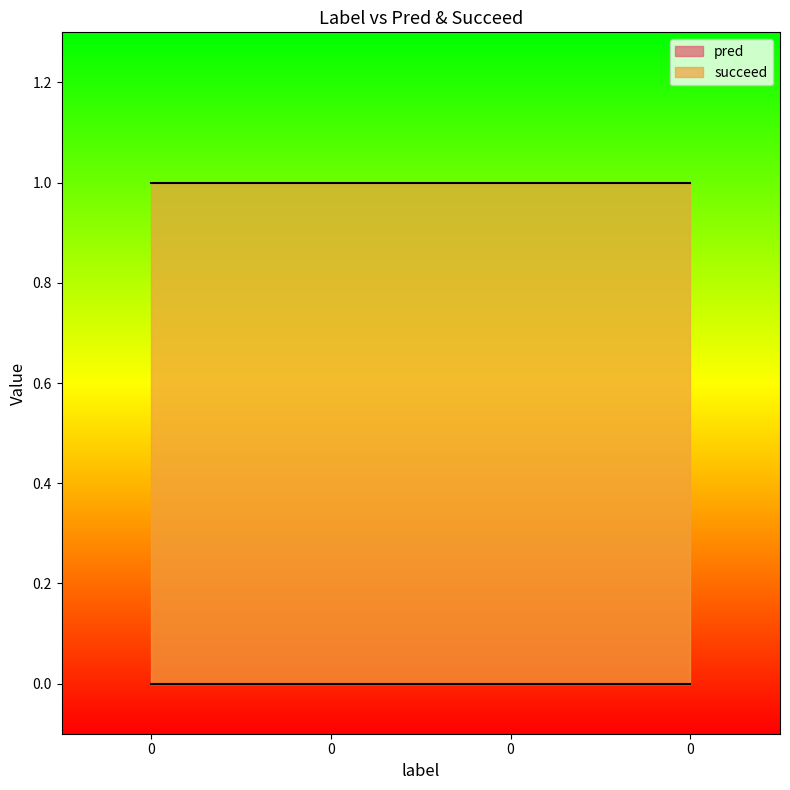

What is the maximum value shown in the chart?

1